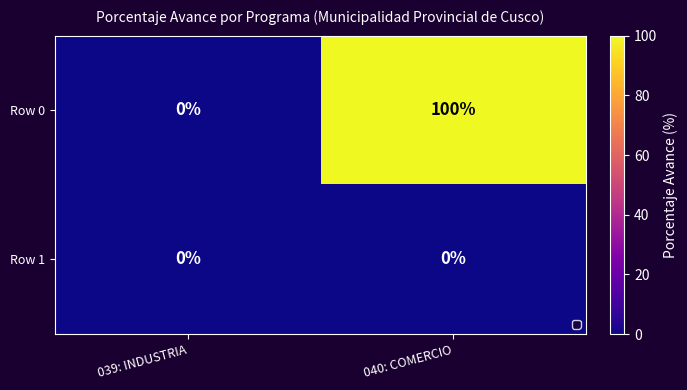

Rank the series at 040: COMERCIO from lowest to highest value.

Row 1, Row 0